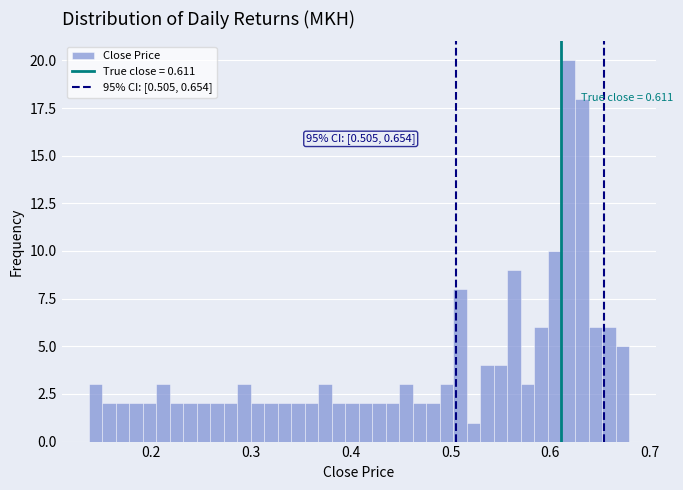

Around what value on the x-axis is the tallest bar? Give the approximate position of its centre, as read against the axis.

0.62